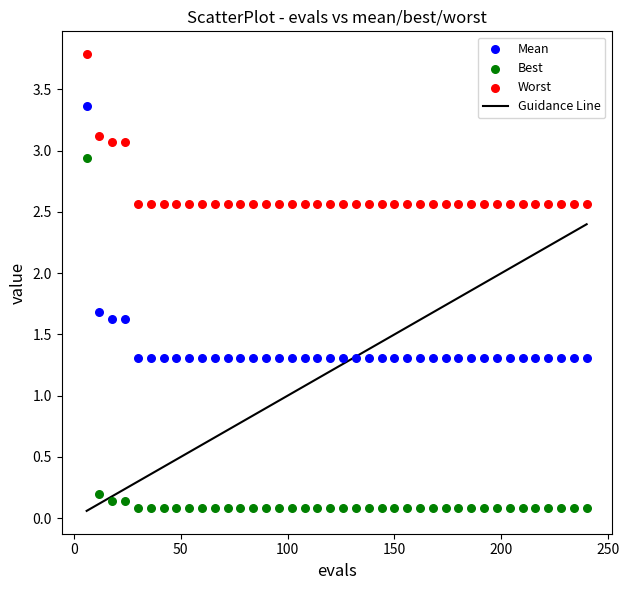

Which series reaches the maximum Y coordinate?

Worst